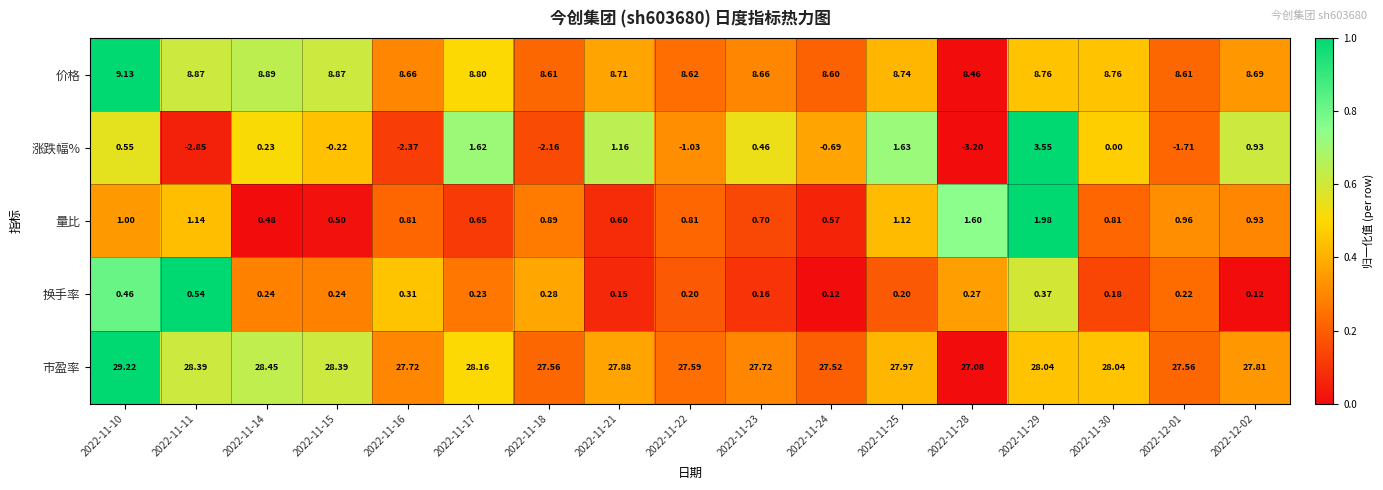

Rank the series at 2022-11-17 from lowest to highest value.

换手率, 量比, 涨跌幅%, 价格, 市盈率